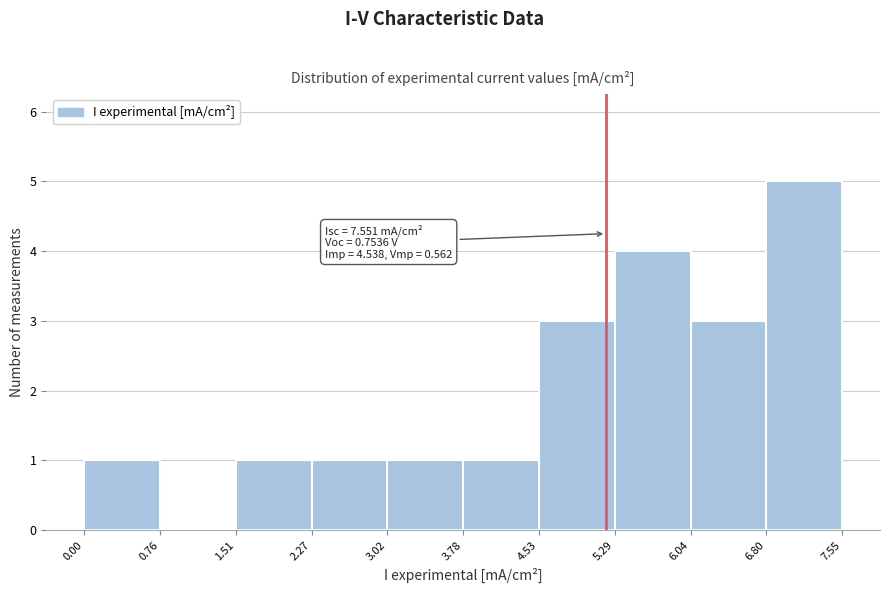

Which range on the x-axis has the tallest bar?

6.80 to 7.55